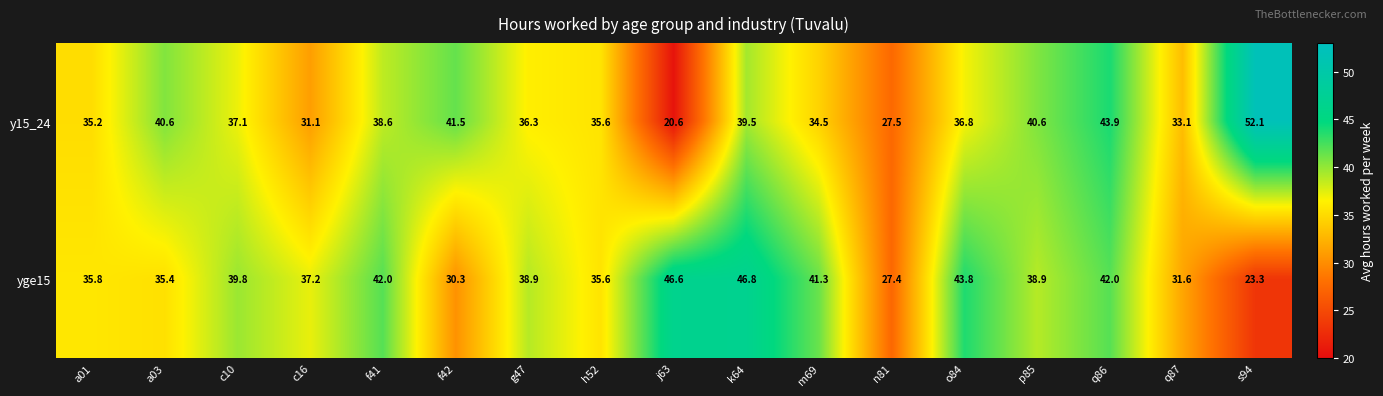

What is the difference between the maximum and minimum values in the y15_24 series?

31.5